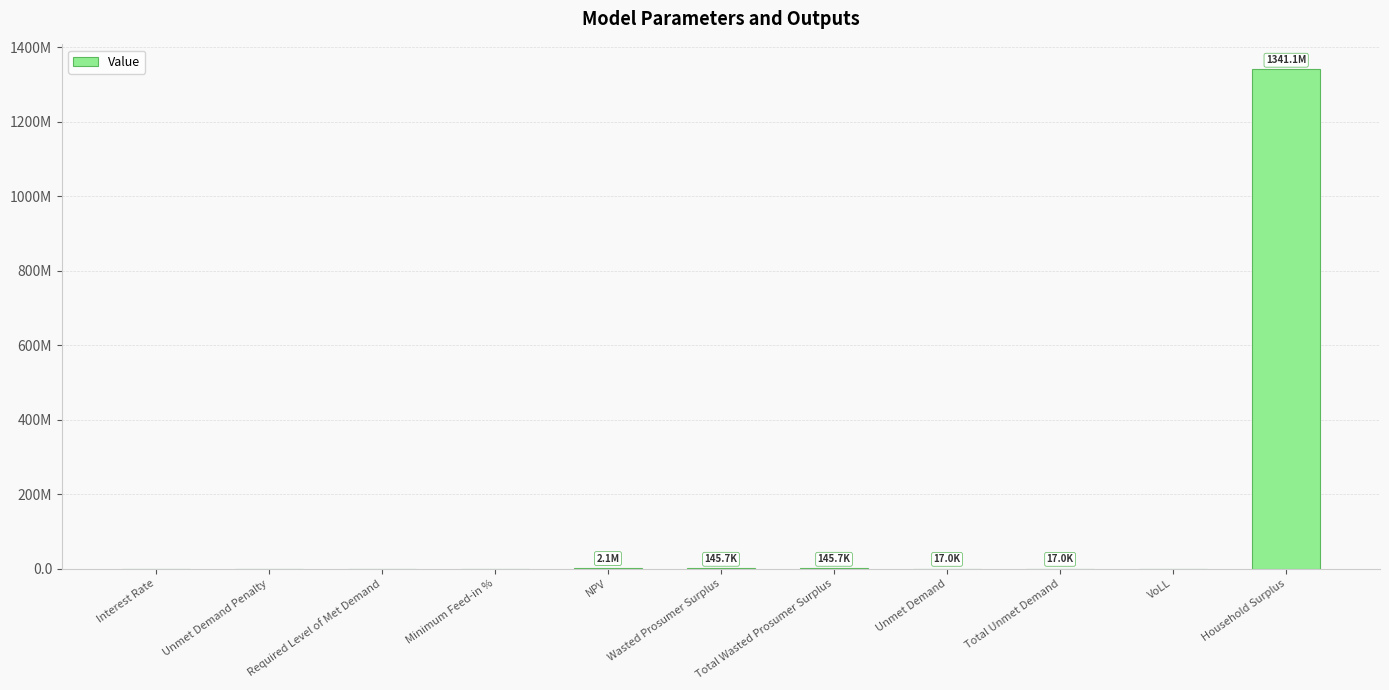

What is the change in value from Total Unmet Demand to Household Surplus?

+1341082370.5